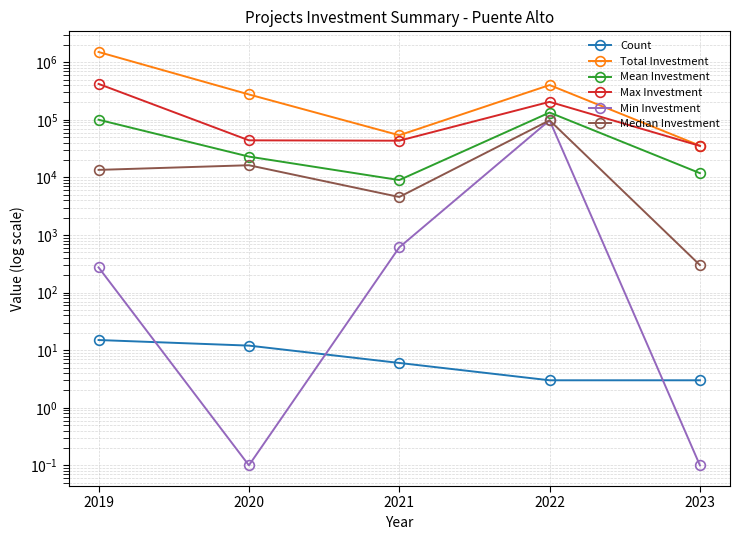

At which label is Median Investment closest to 49150?

2020